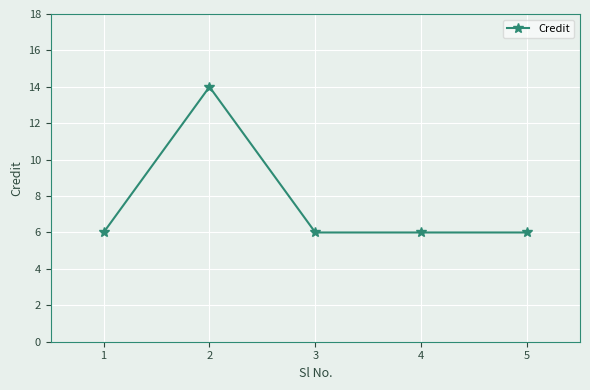

The chart shows a value of 3 at 5. True or false?

False